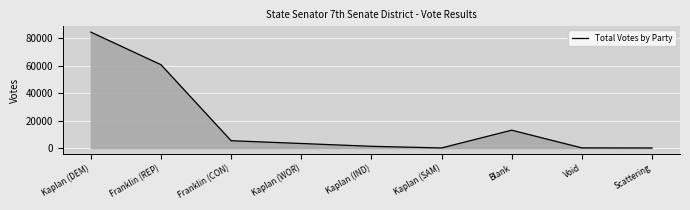

Count the number of data series in this chart.

1